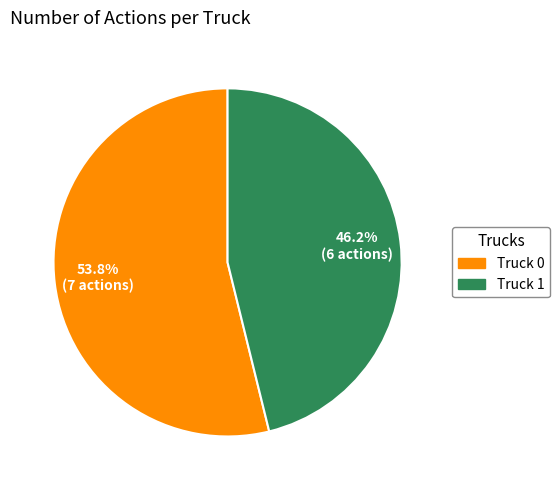

The Truck 0 slice represents 54% of the pie. True or false?

True